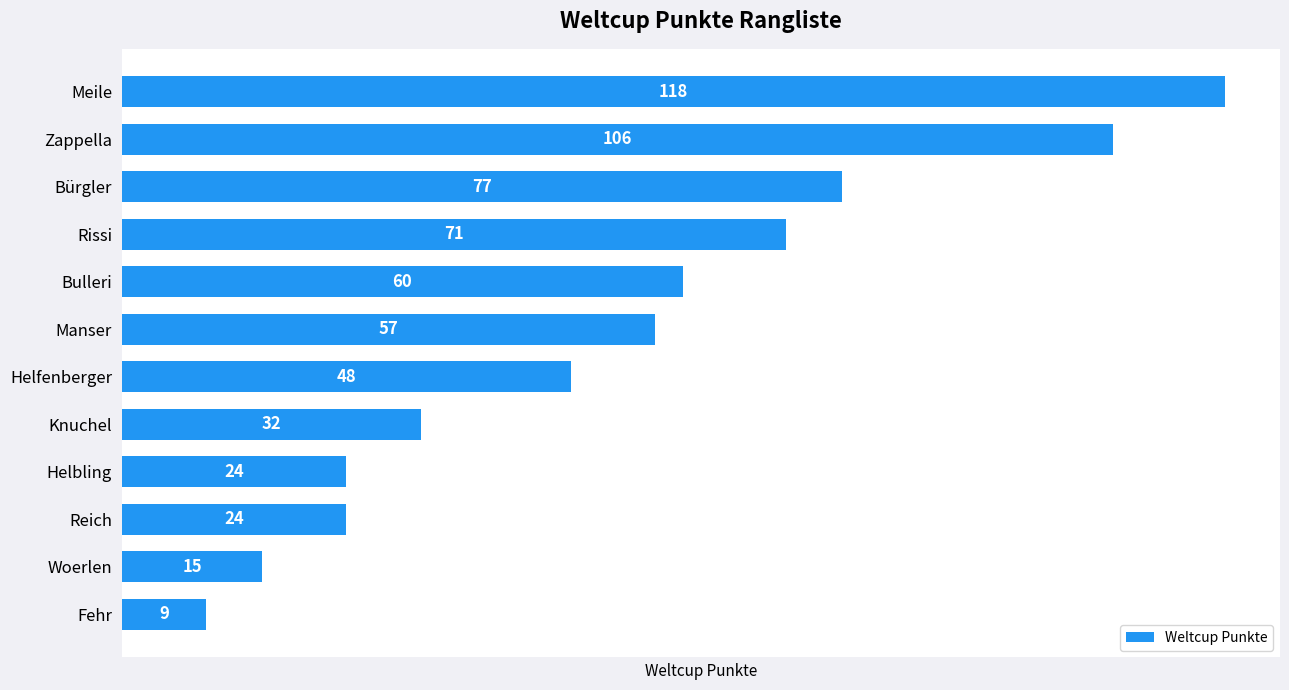

How many distinct data groups are displayed?

1